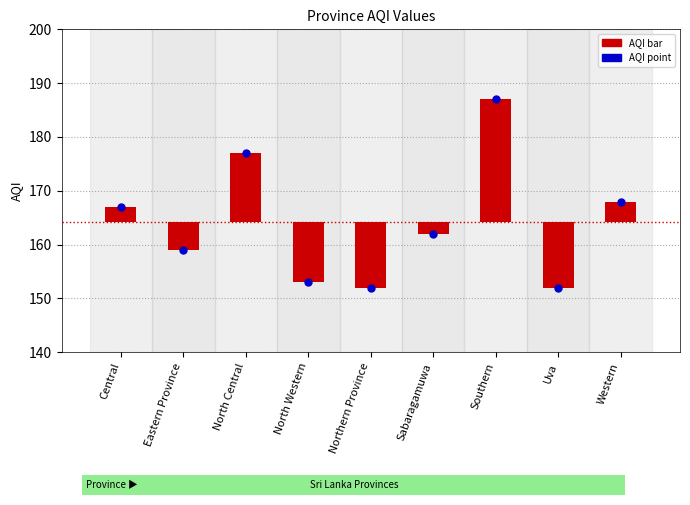

Which series reaches the minimum Y coordinate?

AQI